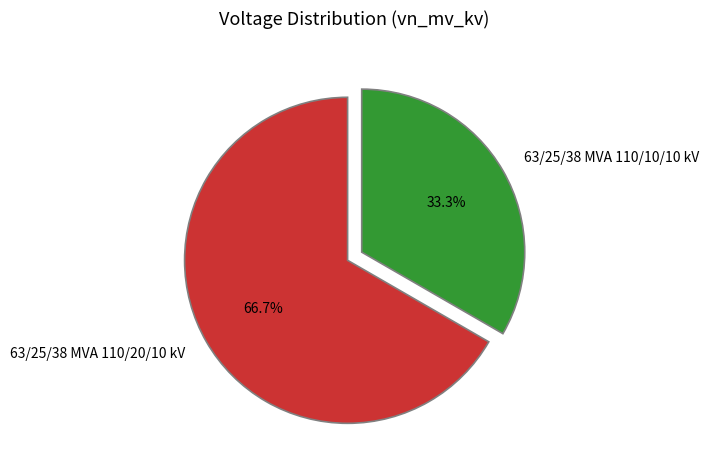

What is the majority slice?

63/25/38 MVA 110/20/10 kV